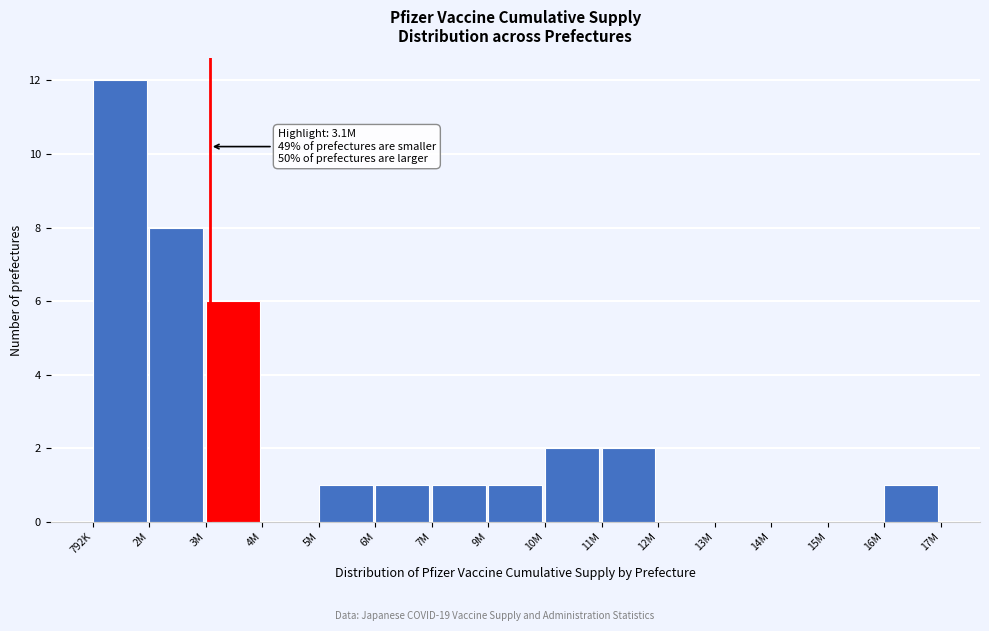

Reading left to right, transcribe all the data shown in this chart.

792K=12	2M=8	3M=6	4M=0	5M=1	6M=1	7M=1	9M=1	10M=2	11M=2	12M=0	13M=0	14M=0	15M=0	16M=1